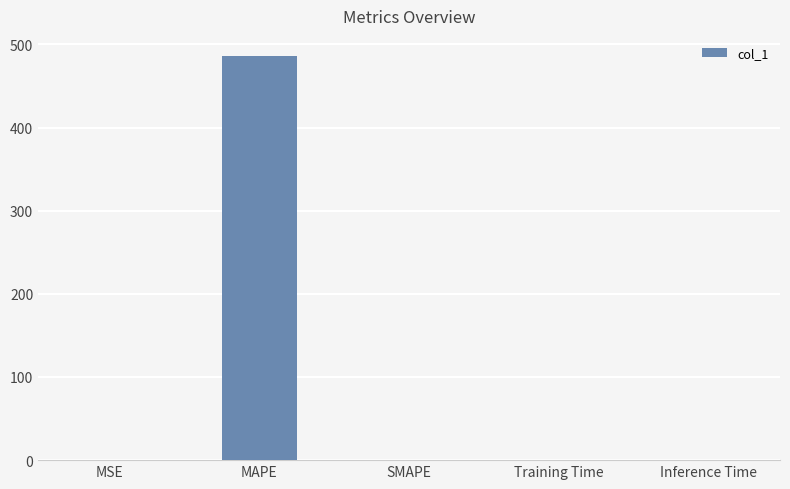

What is the sum of all values?

485.9